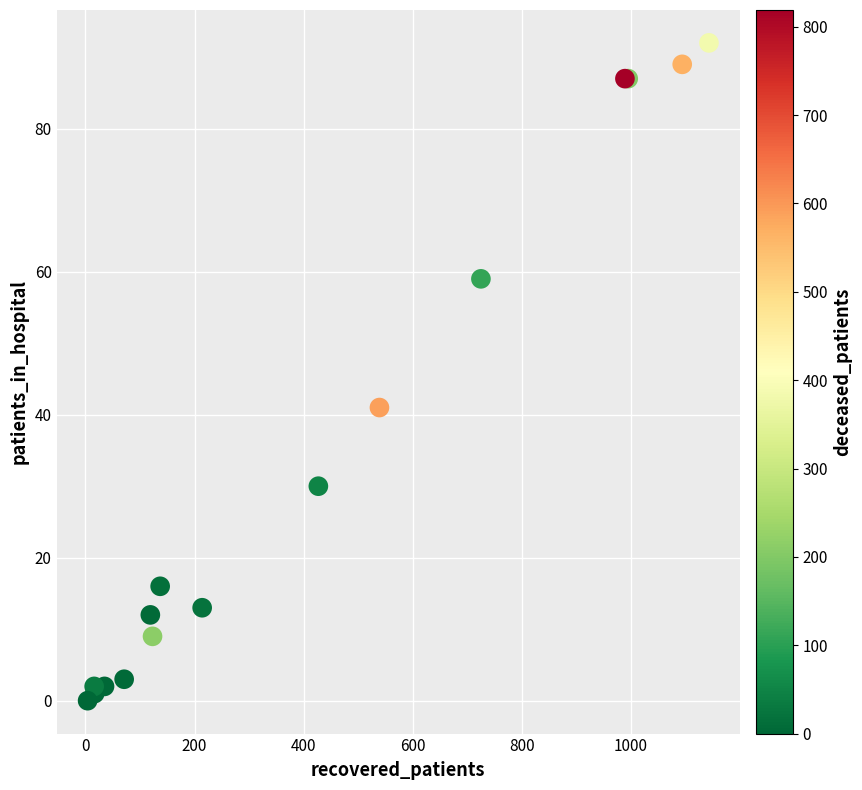

What Y value in the scatter plot is closest to 46?

41